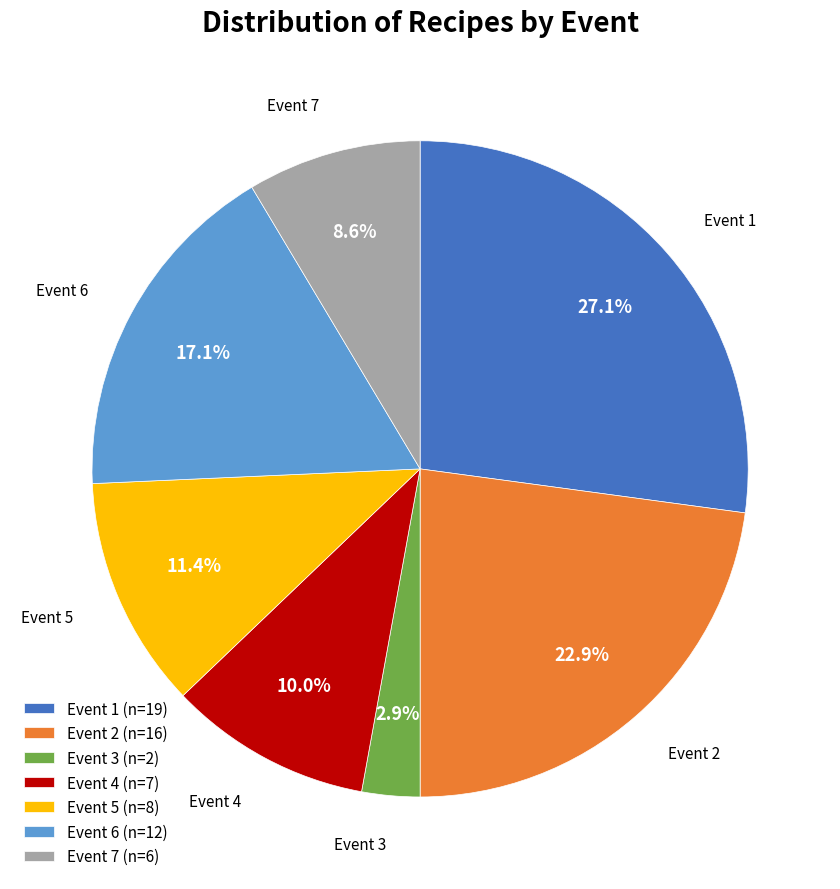

How many segments does this pie chart have?

7